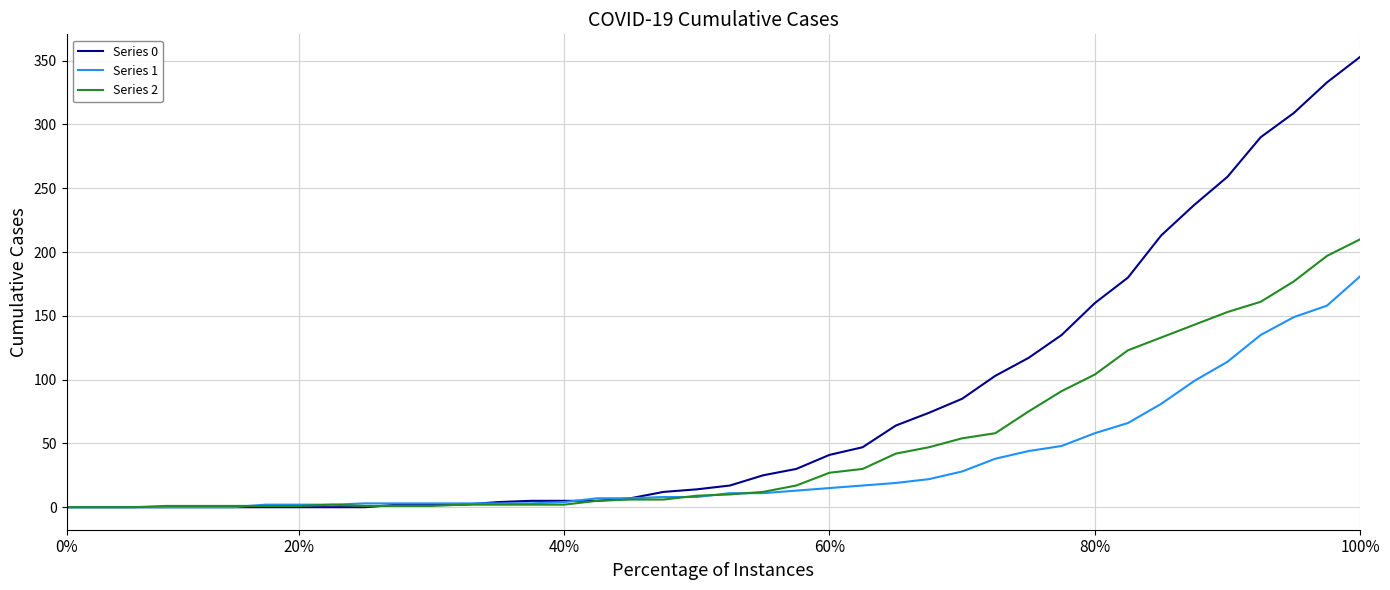

What is the sum of all Series 2 values?

1908